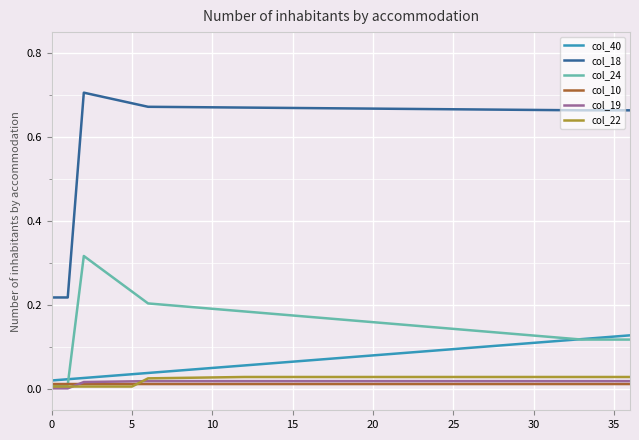

True or false: col_10 and col_18 cross at least once.

False